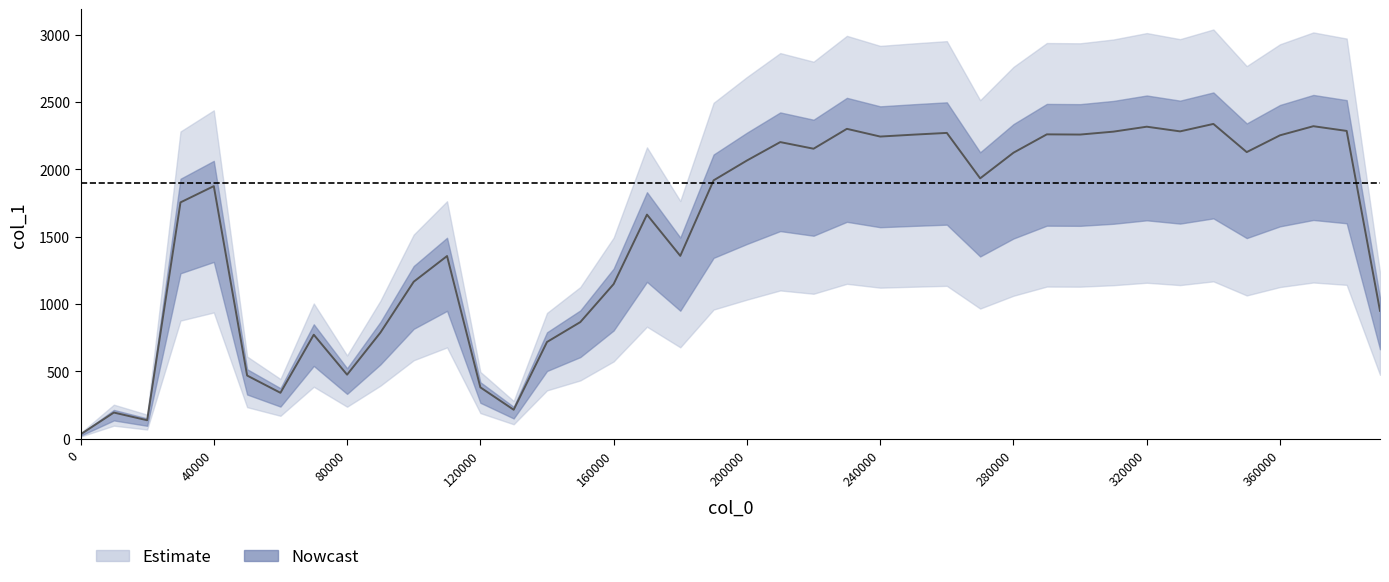

What is the change in value from 20000 to 110000?

+1218.7